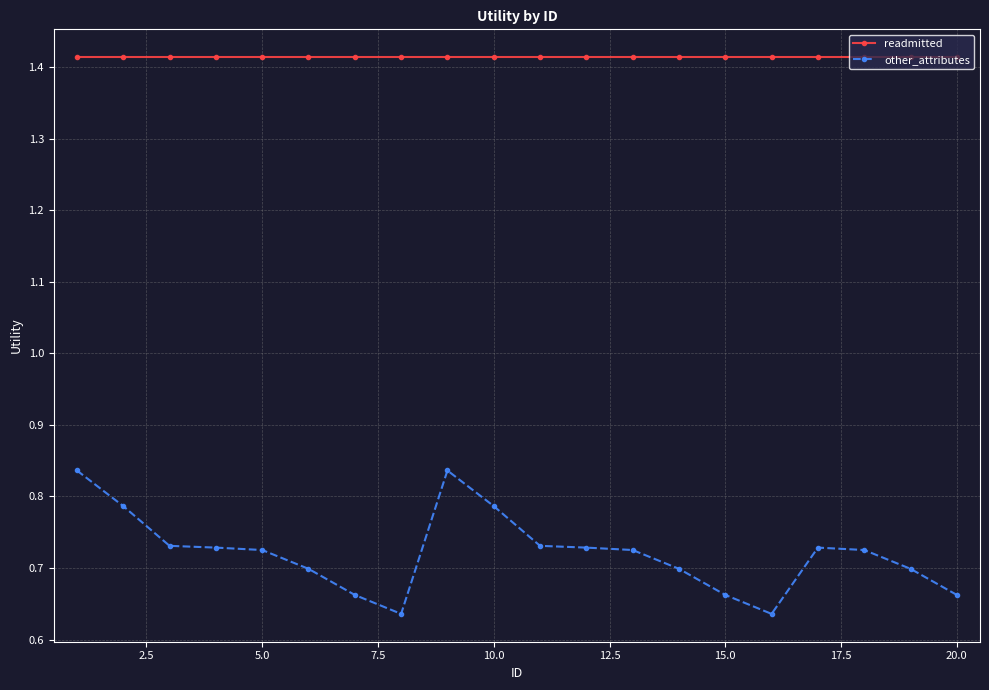

True or false: other_attributes and readmitted cross at least once.

False